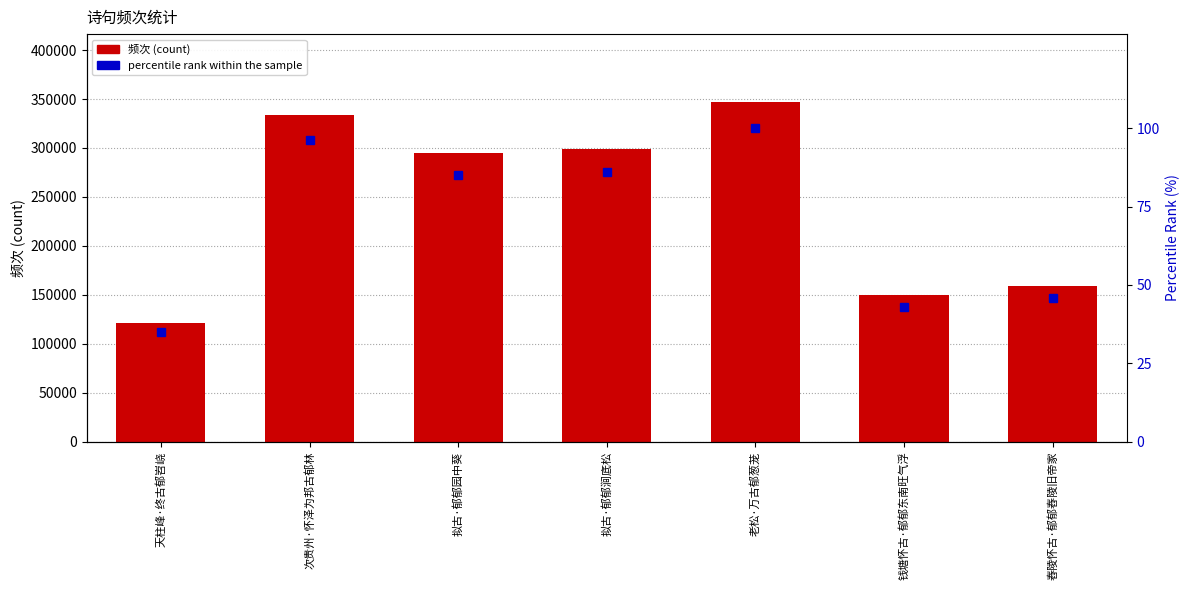

Between 次贵州·怀泽为邦古郁林 and 拟古·郁郁涧底松, which is larger?

次贵州·怀泽为邦古郁林